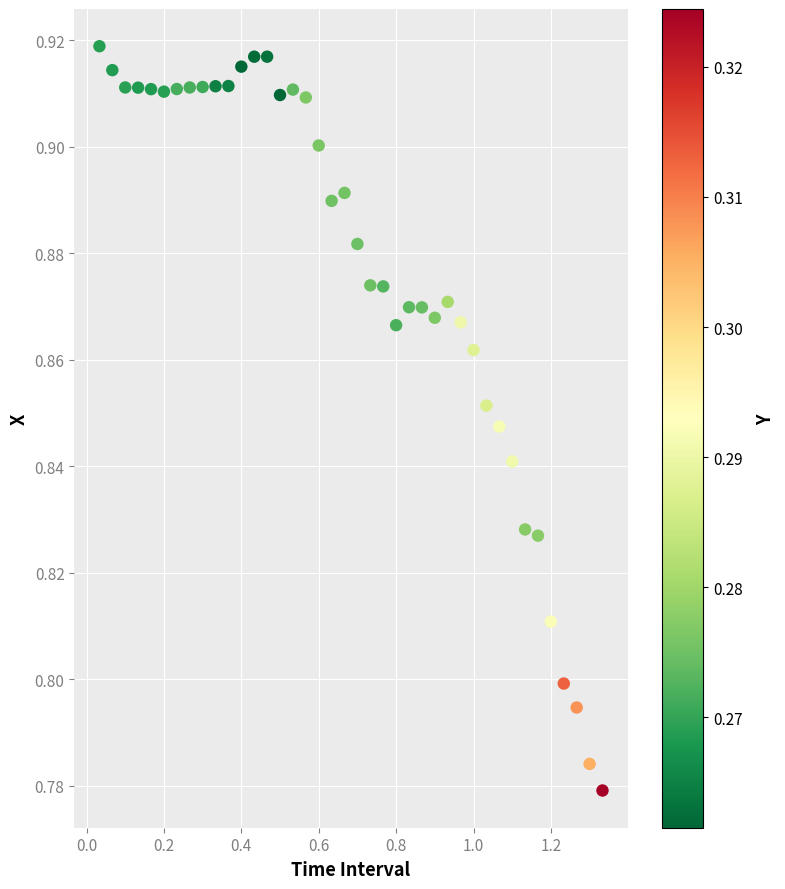

What is the range of X values (max minus min)?

1.3